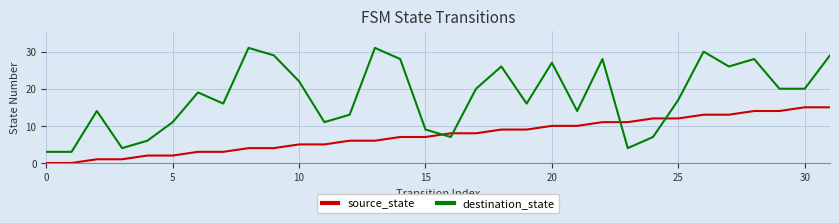

List the series in order of their overall mean, highest first.

destination_state, source_state